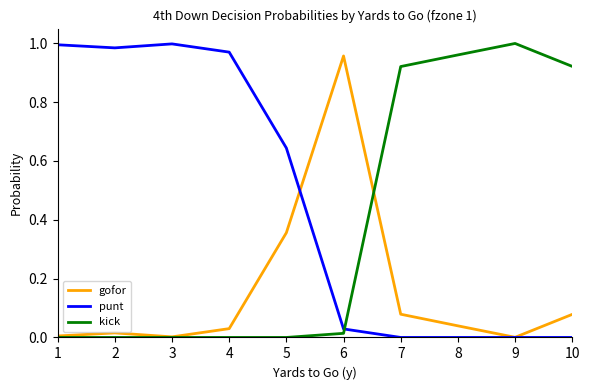

Is the value of kick at 6 greater than the value of punt at 9?

Yes